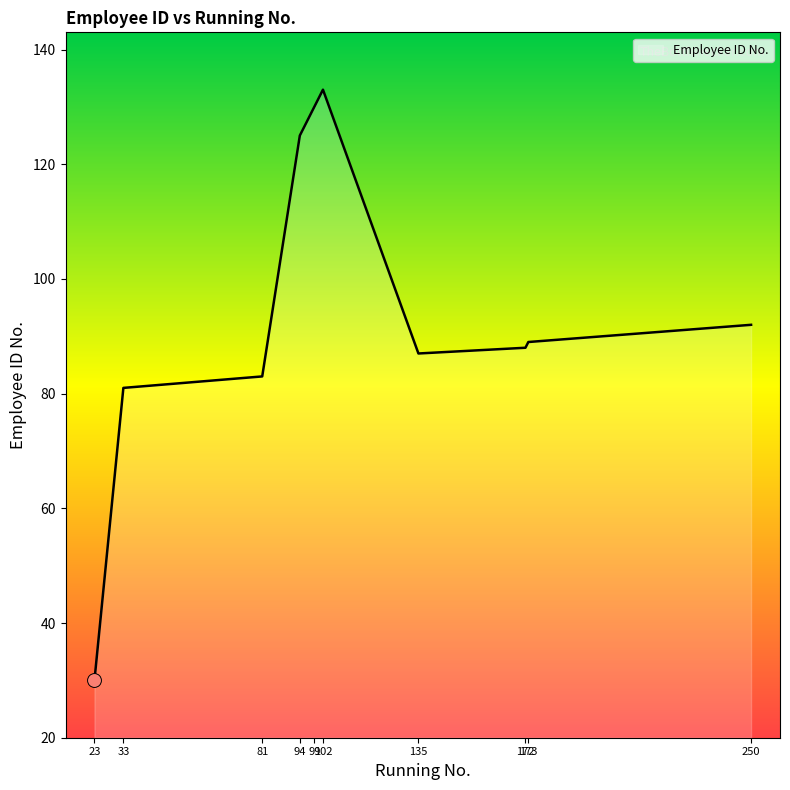

What is the minimum value shown in the chart?

30